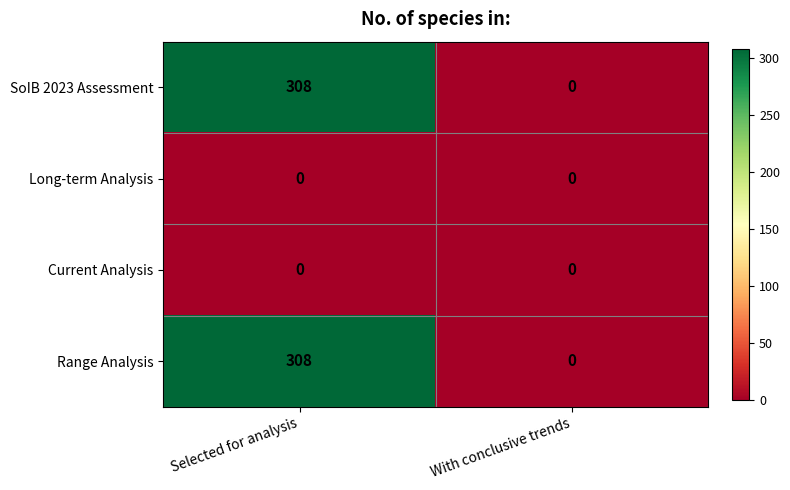

At how many categories does at least one series exceed 88?

1